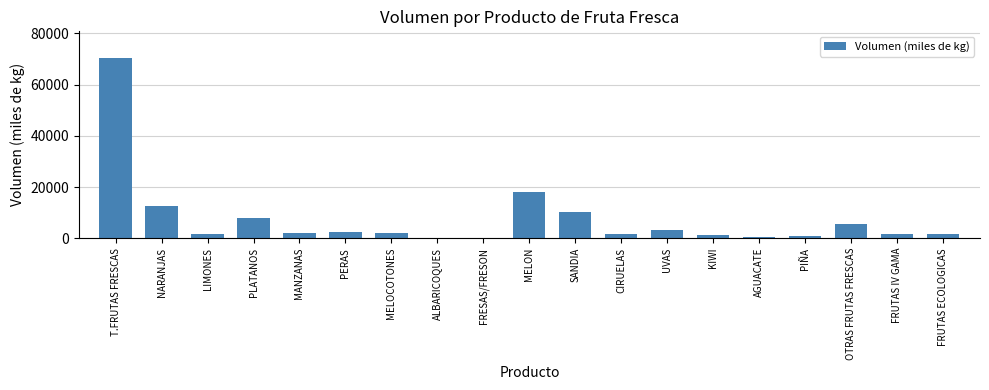

Are the bars grouped side by side (vs. stacked)?

No